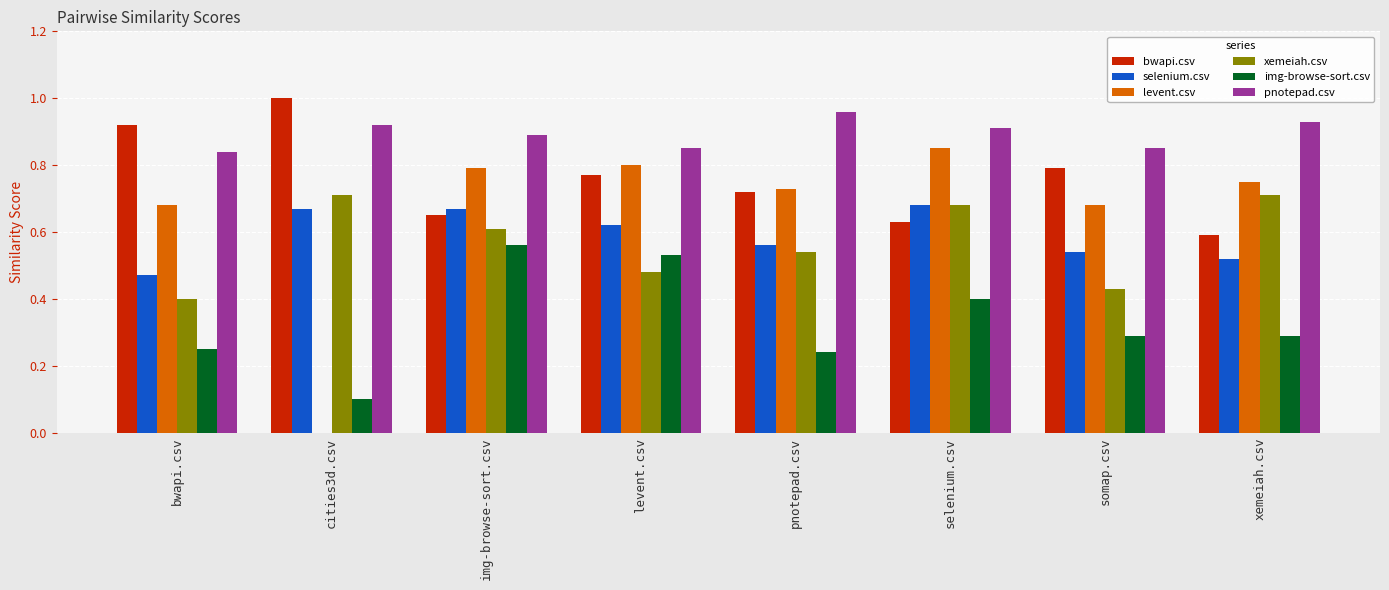

How many distinct data groups are displayed?

6